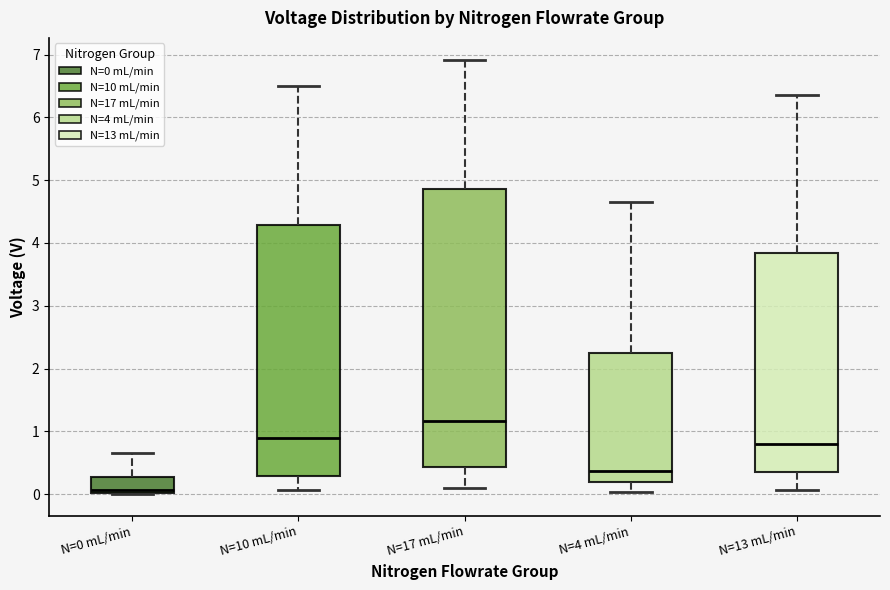

Which box has the lowest median line?

N=0 mL/min